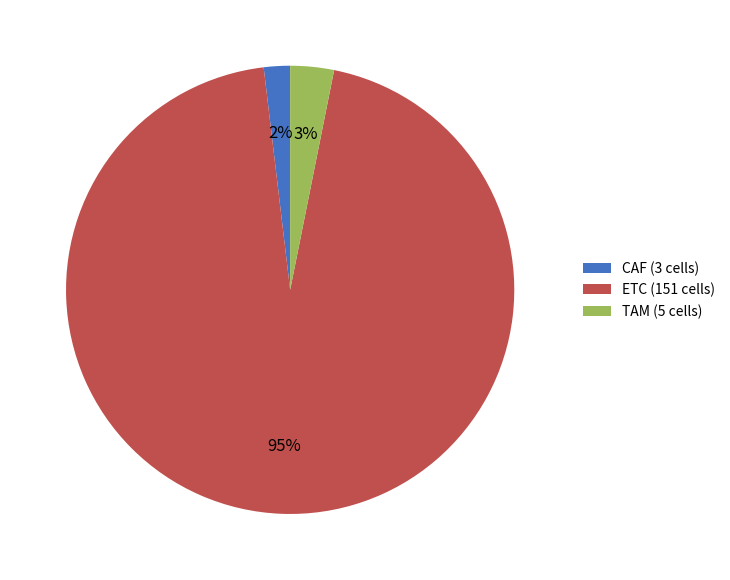

Combined, do TAM (5 cells) and CAF (3 cells) account for over 50%?

No